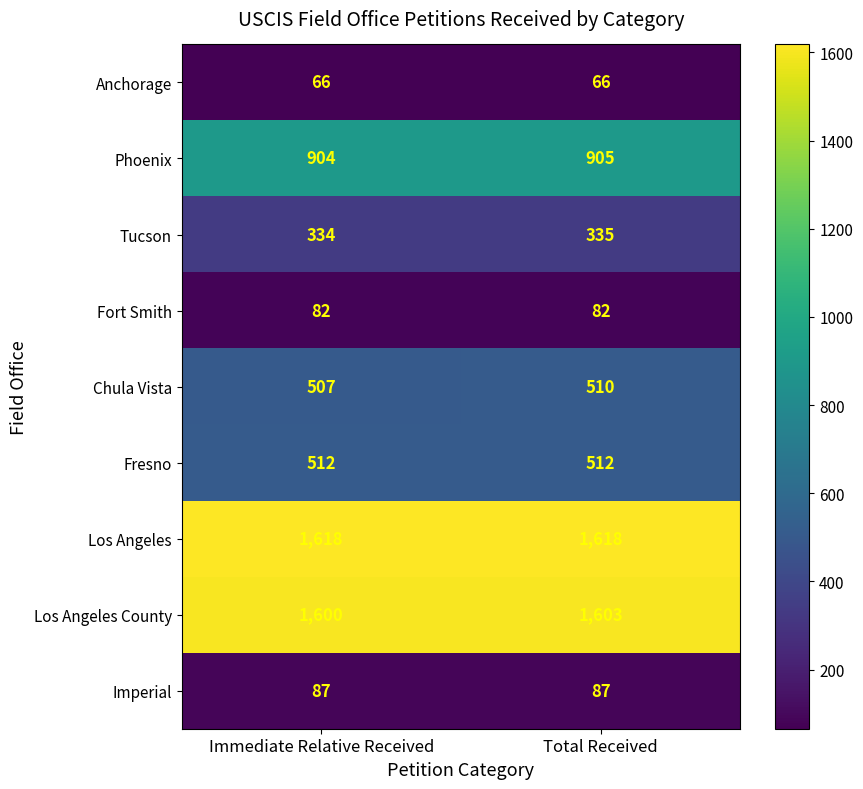

What is the total value across all series at Total Received?

5718